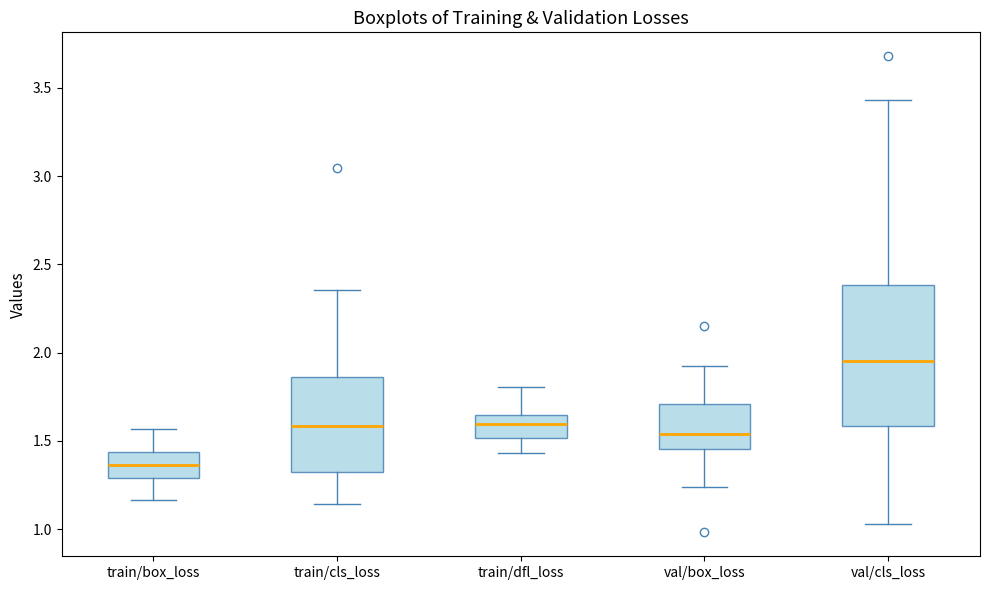

Comparing the boxes themselves (not the whiskers), which one is the tallest?

val/cls_loss